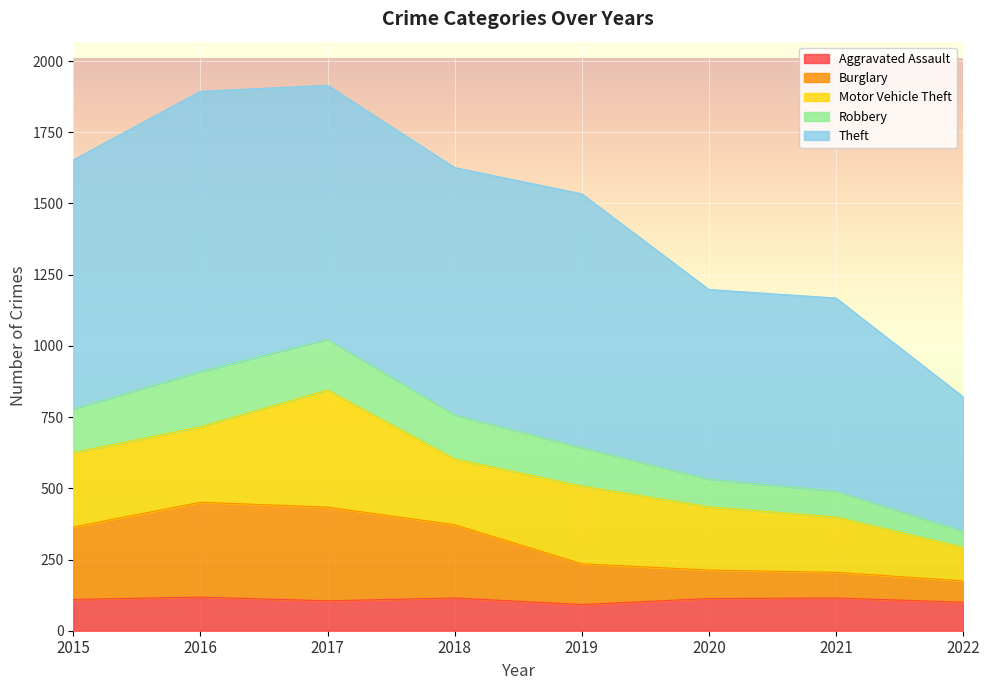

What is the maximum value for Aggravated Assault?

118